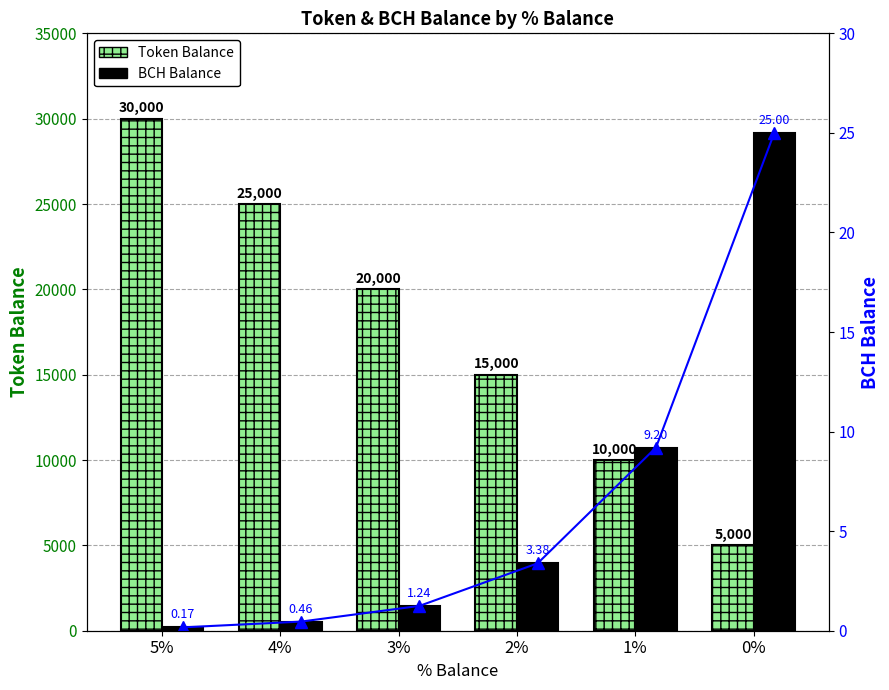

Where does the BCH Balance series first go above 3?

2%